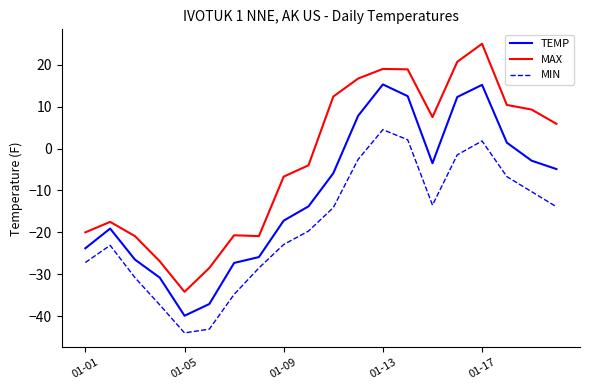

Which series has the widest spread of values?

MAX